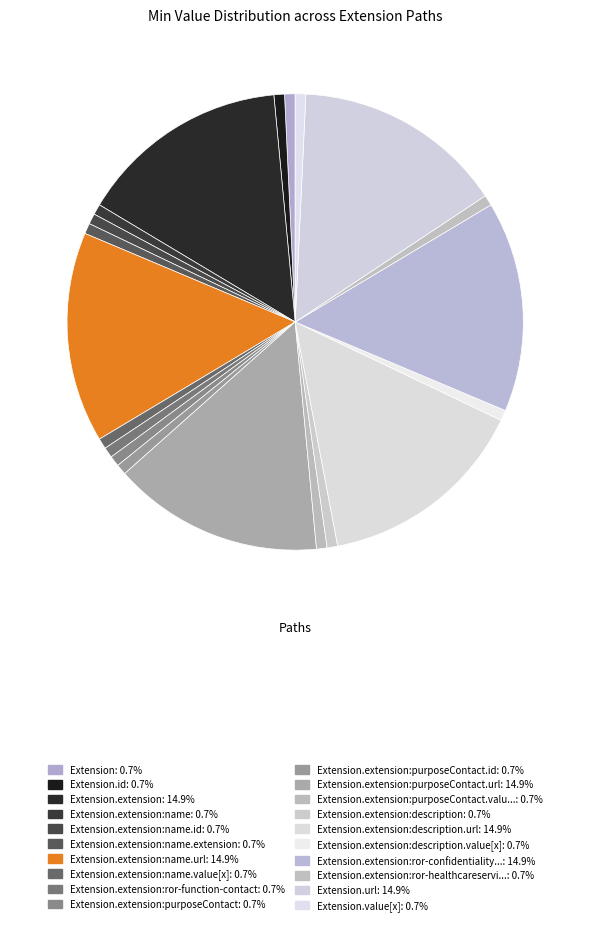

Count the number of slices in the pie.

20